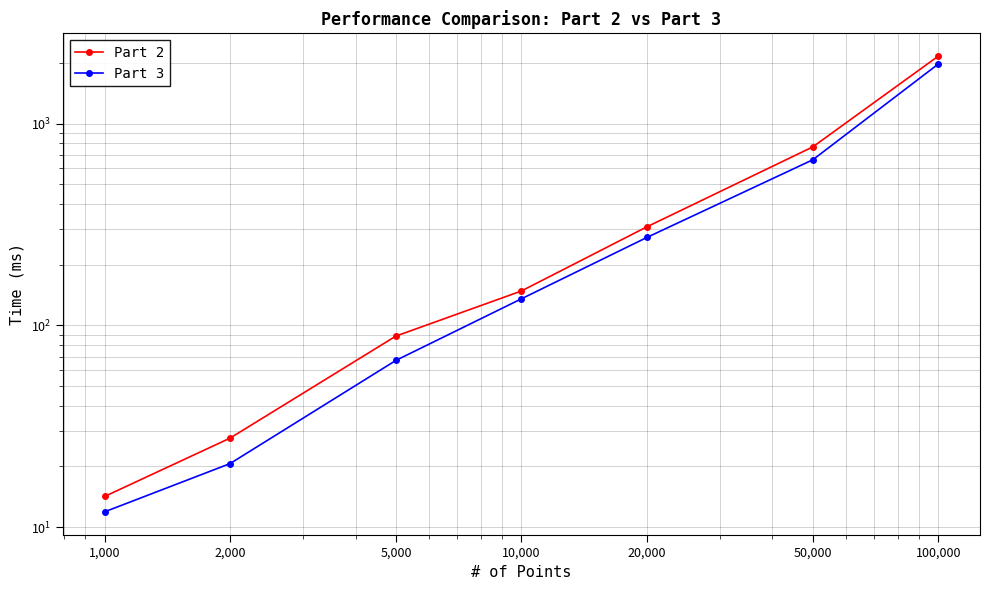

Is the value of Part 2 at 2,000 greater than the value of Part 3 at 50,000?

No